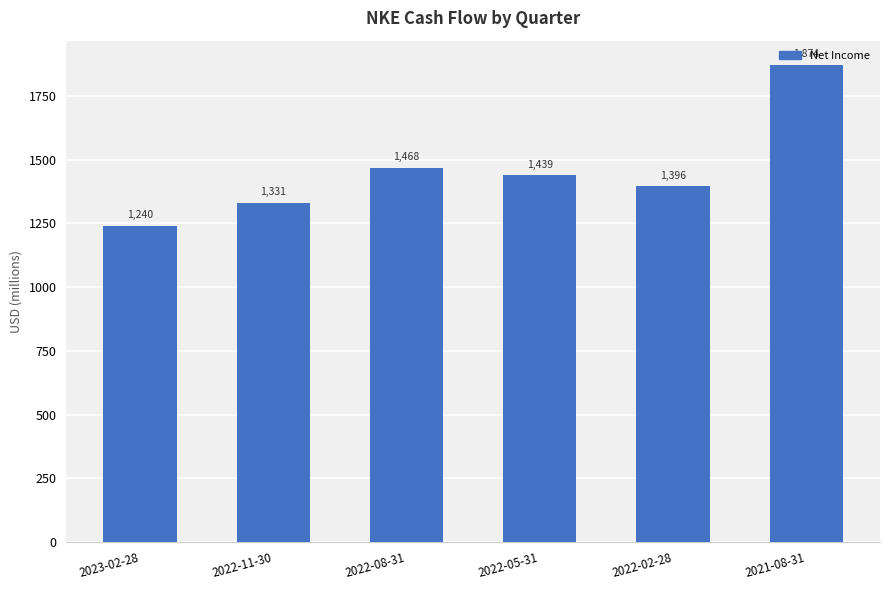

What is the average value?

1458